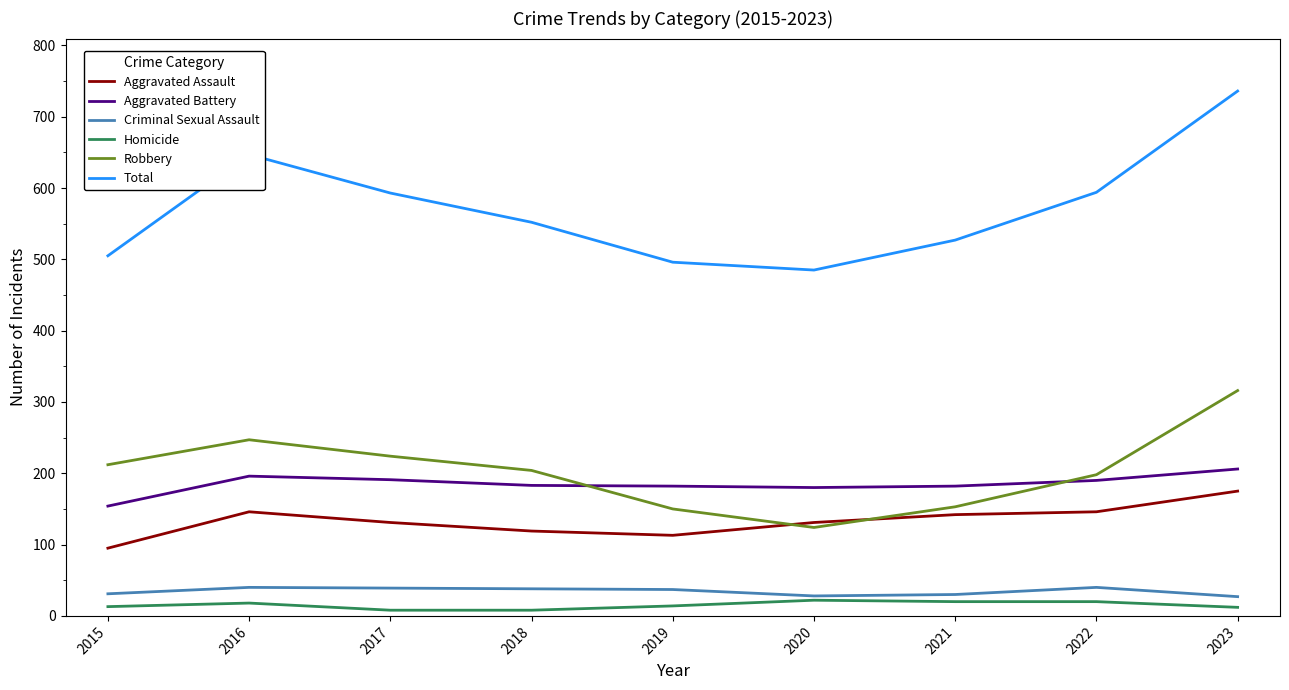

The Total series shows 120 at 2020. True or false?

False